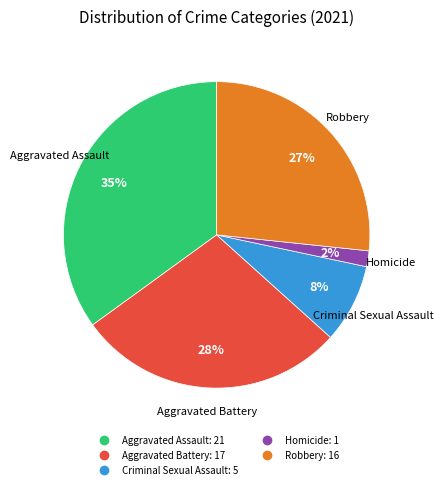

What is the ratio of the value at Criminal Sexual Assault to the value at Aggravated Assault?

0.2